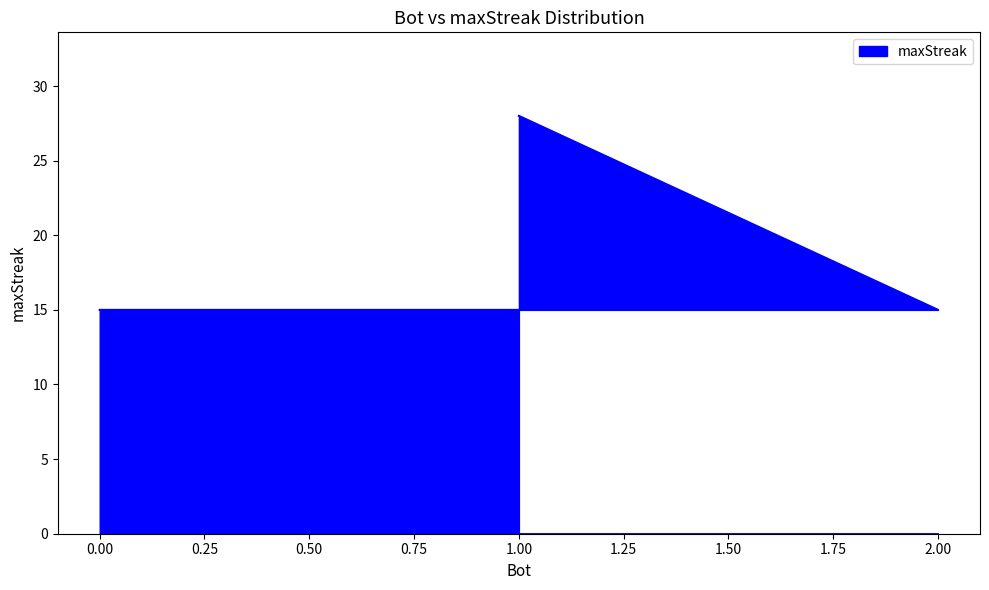

Rank the categories by value from lowest to highest.

2, 0, 1